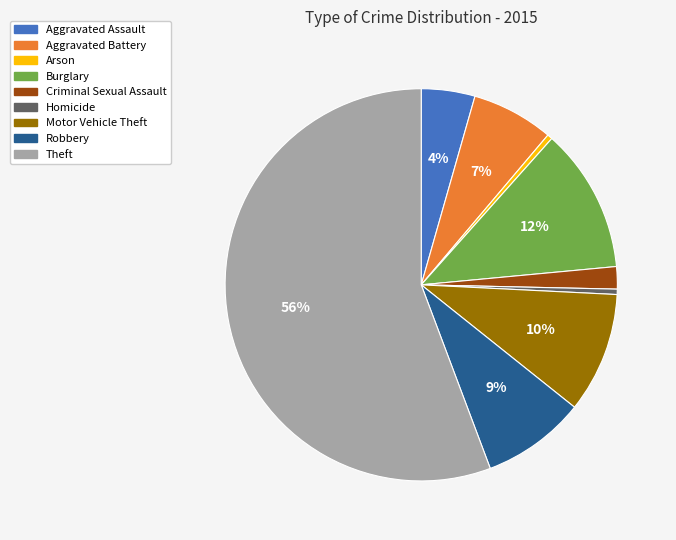

Does Theft account for over 50% of the chart?

Yes